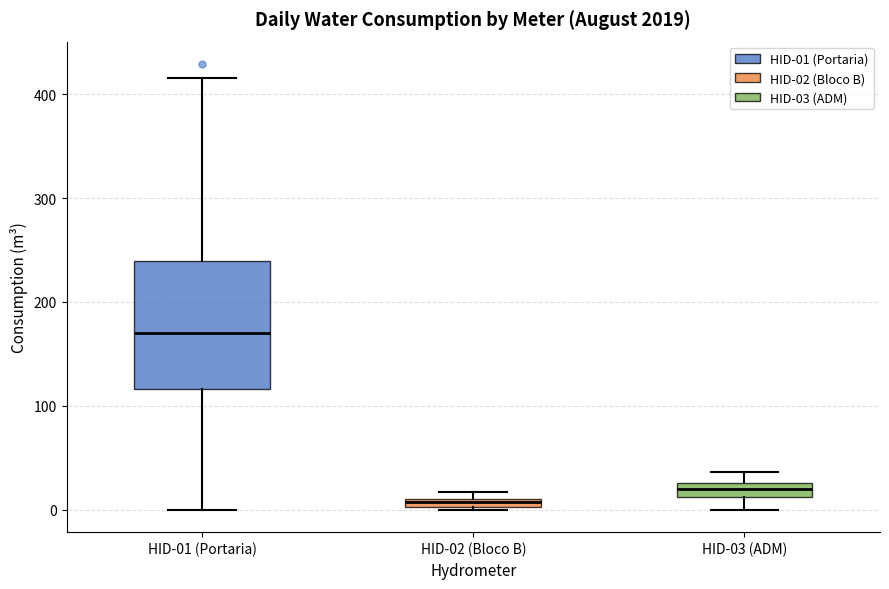

Which box is the tallest, from its lower edge to its upper edge?

HID-01 (Portaria)